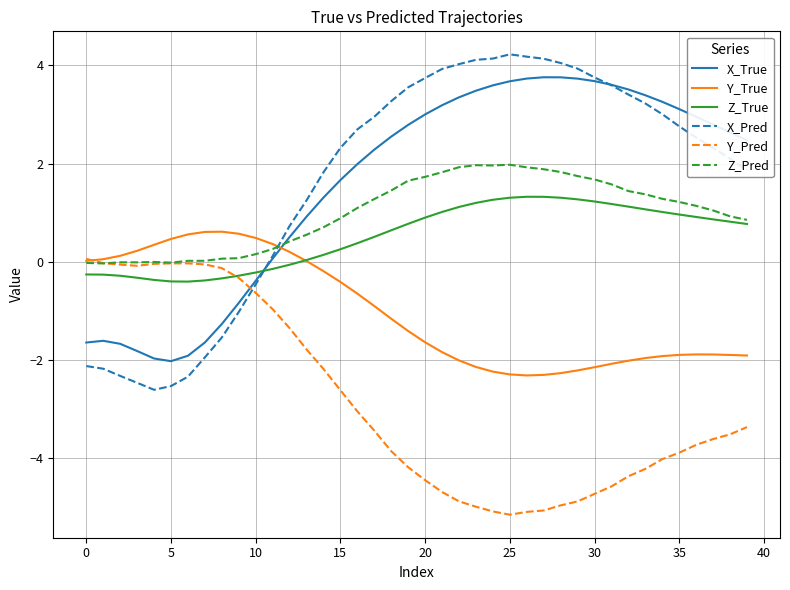

How many times do X_Pred and Z_Pred cross each other?

1